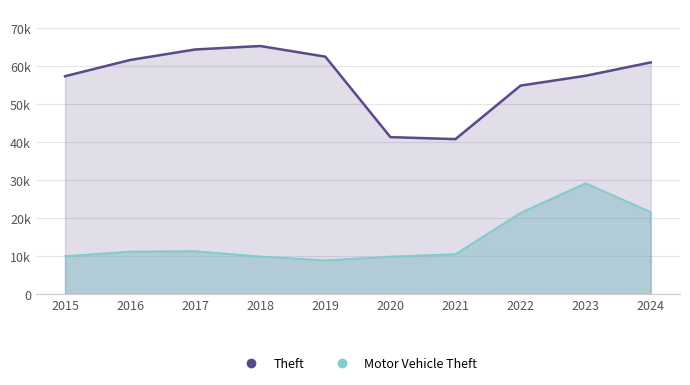

What is the maximum value shown in the chart?

65290